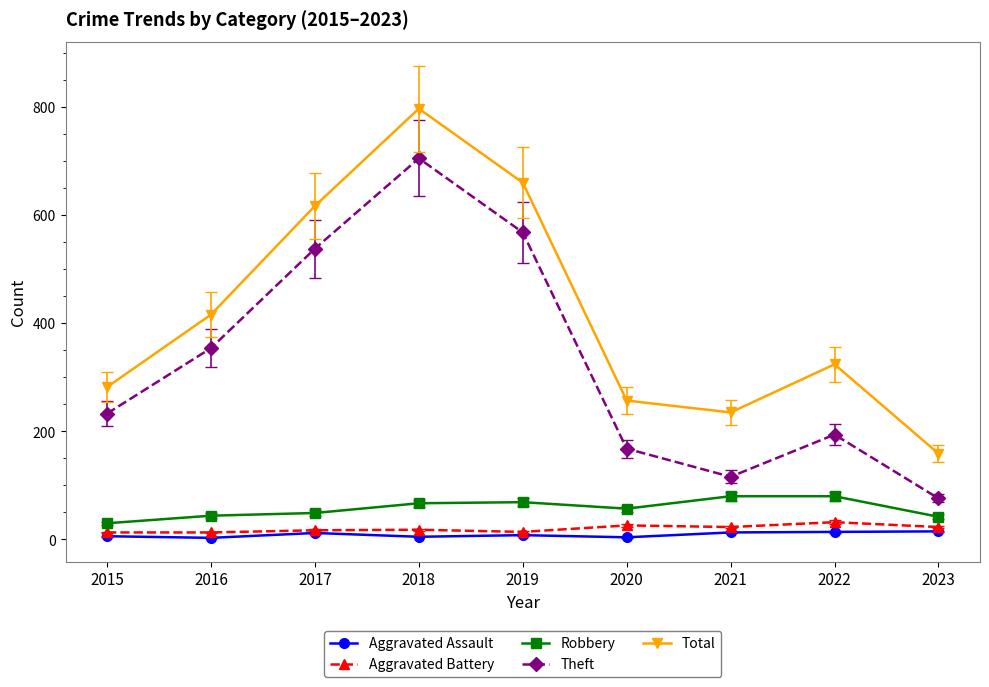

True or false: Aggravated Battery and Theft cross at least once.

False